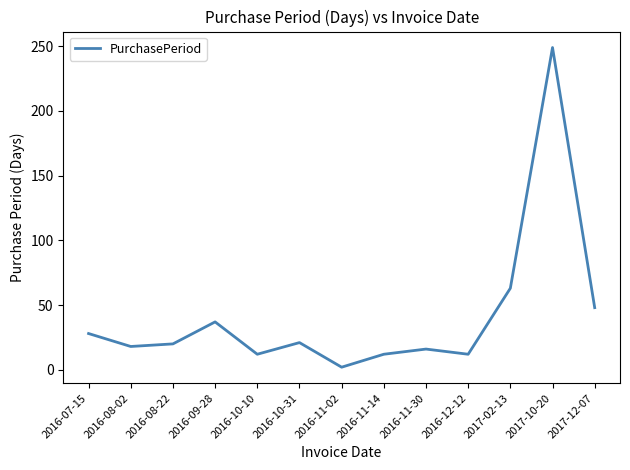

How many interior local peaks (higher than both neighbors) does the data have?

4